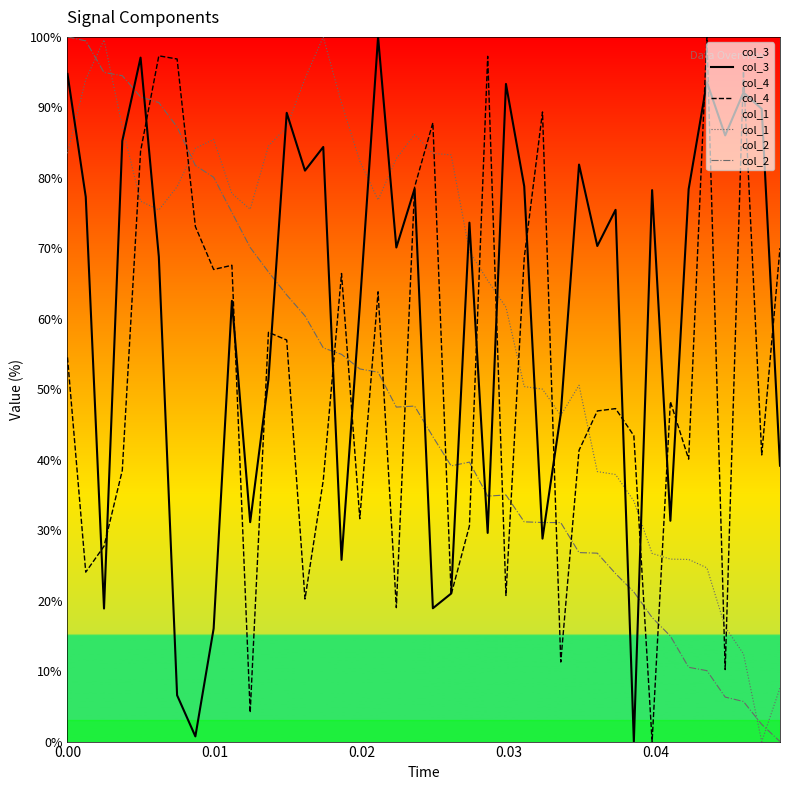

True or false: col_2 and col_3 cross at least once.

True